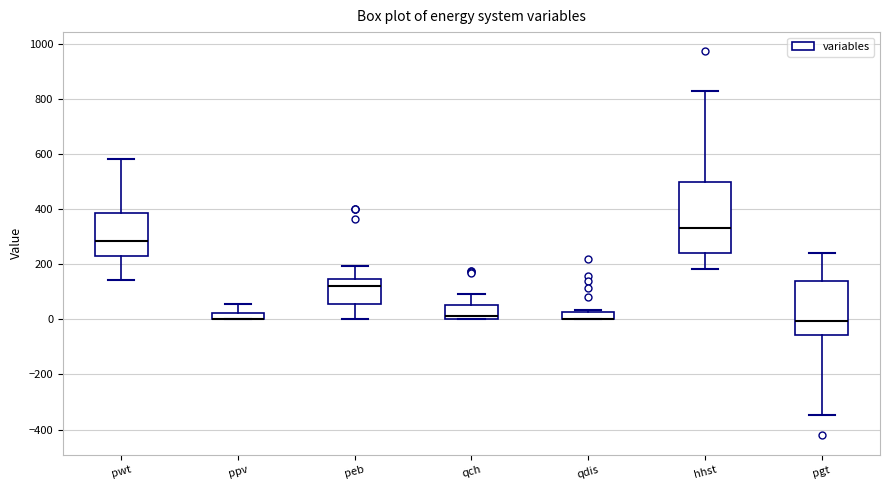

Where is the lower edge of the box for qch on the y-axis? The values are not printed on the chart, so give them approximately, as read against the axis.

0